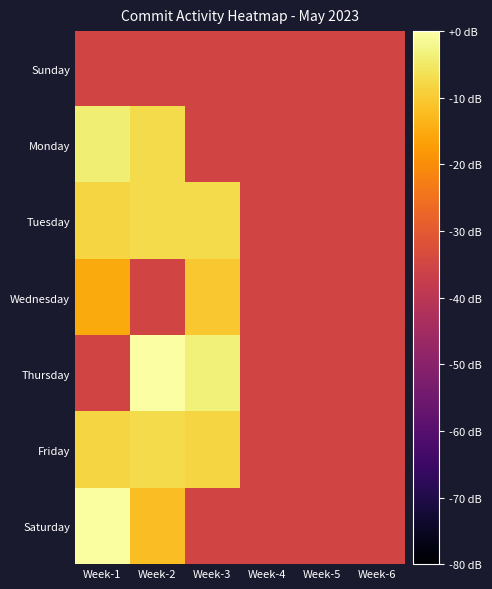

Which series has the largest range (max minus min)?

Thursday